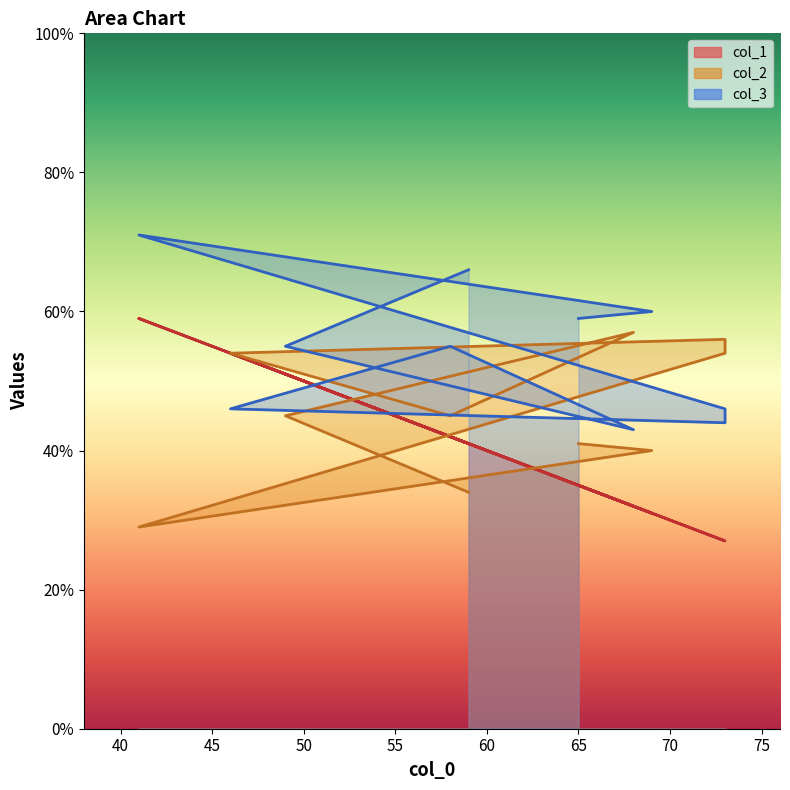

True or false: col_2 has a value of 54 at 73.

True